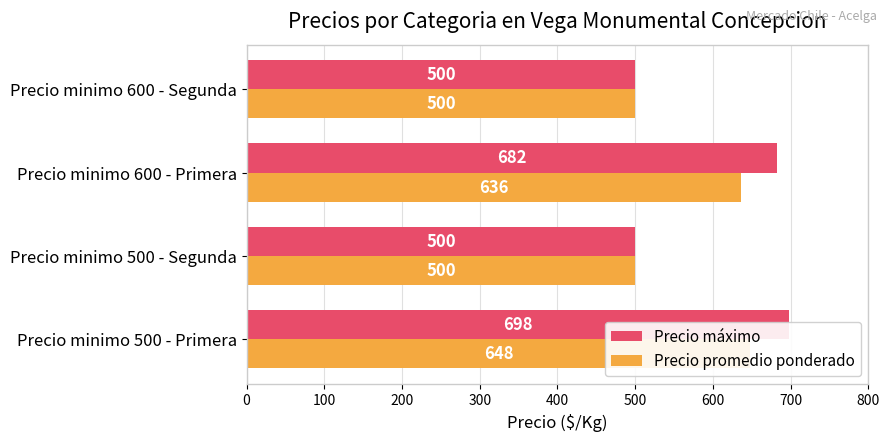

The Precio promedio ponderado series shows 191 at 200. True or false?

False